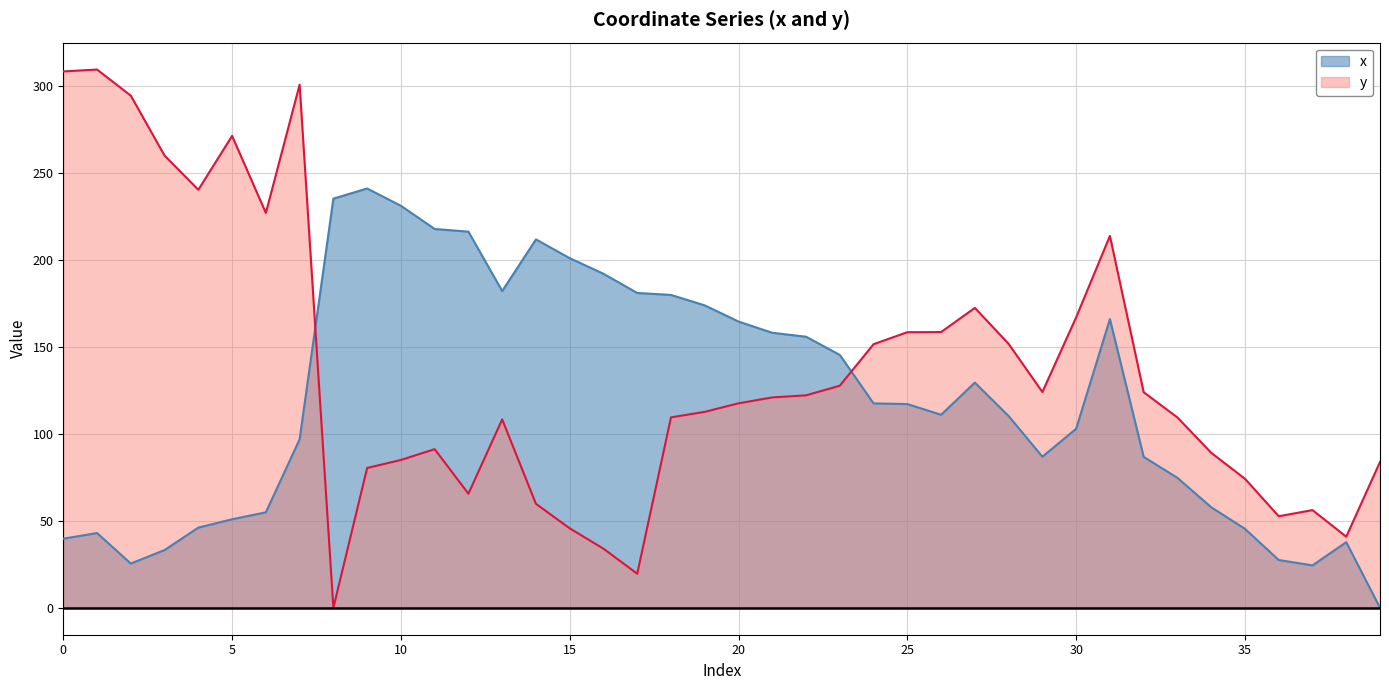

True or false: x has a value of 181.2 at 17.

True